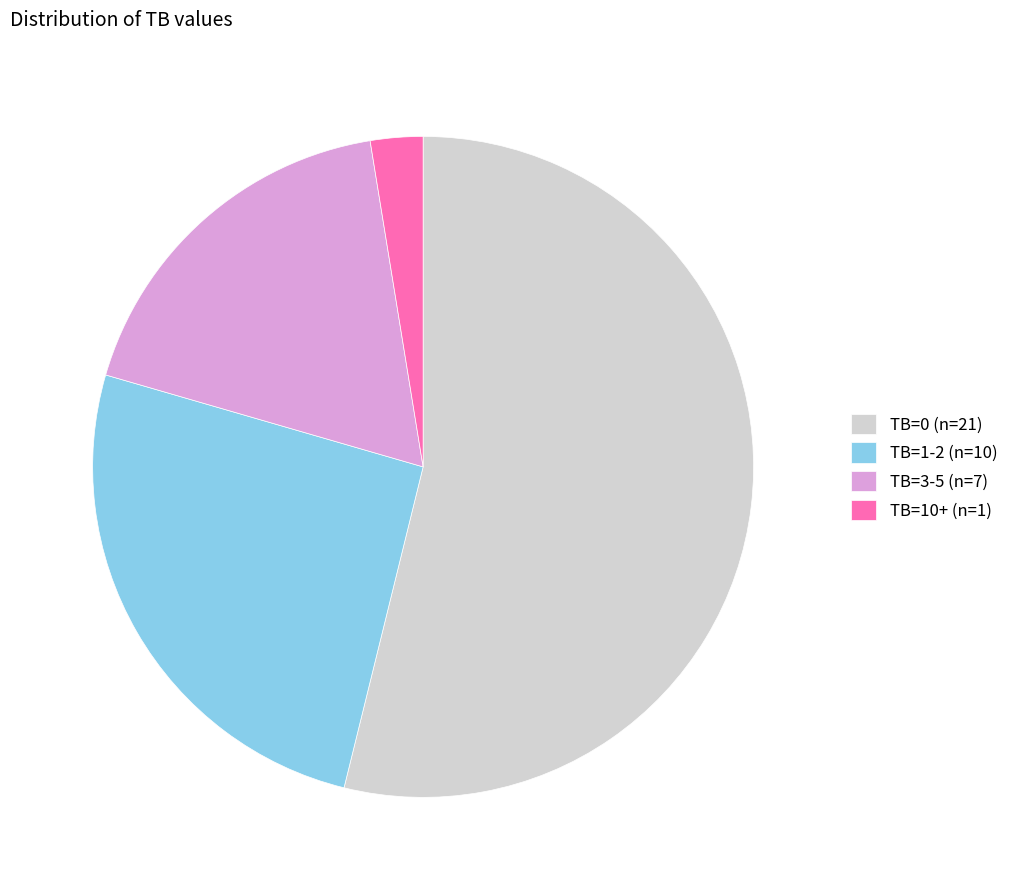

Do TB=3-5 (n=7) and TB=10+ (n=1) together represent more than half of the pie?

No